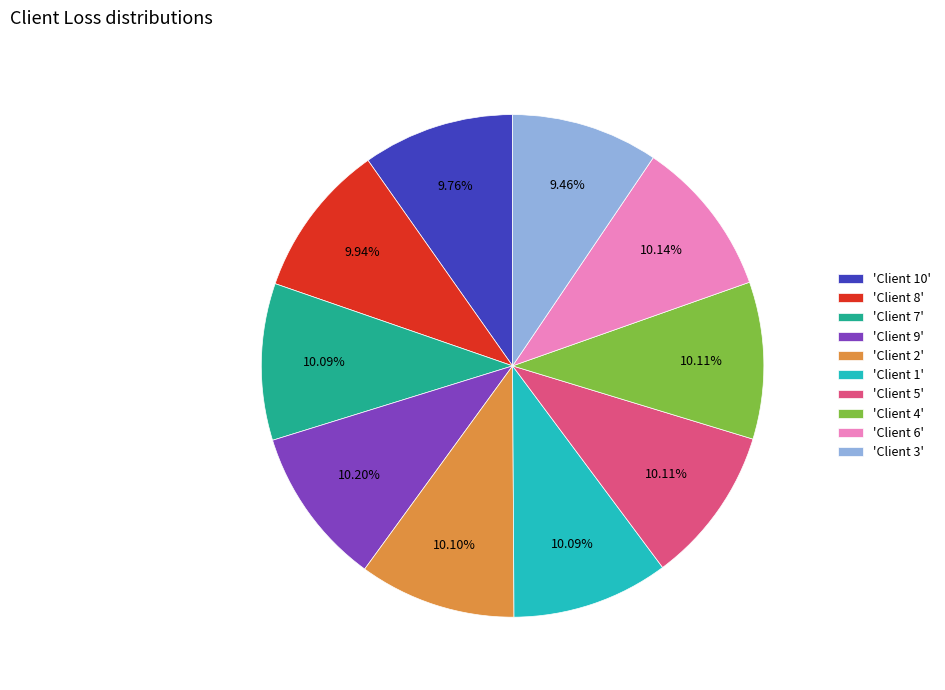

Is the sum of 'Client 2' and 'Client 6' greater than half?

No